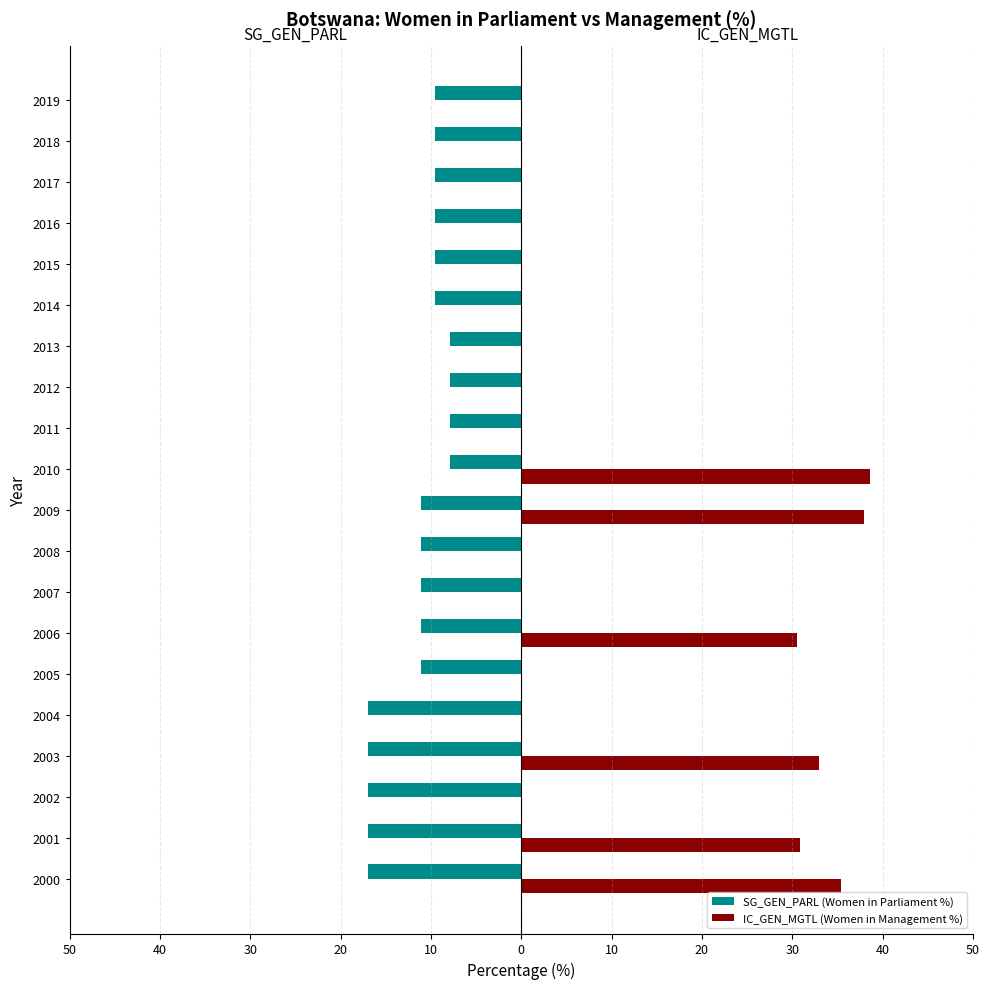

What is the value of the SG_GEN_PARL (Women in Parliament %) bar at the 6th from the left?

-11.1